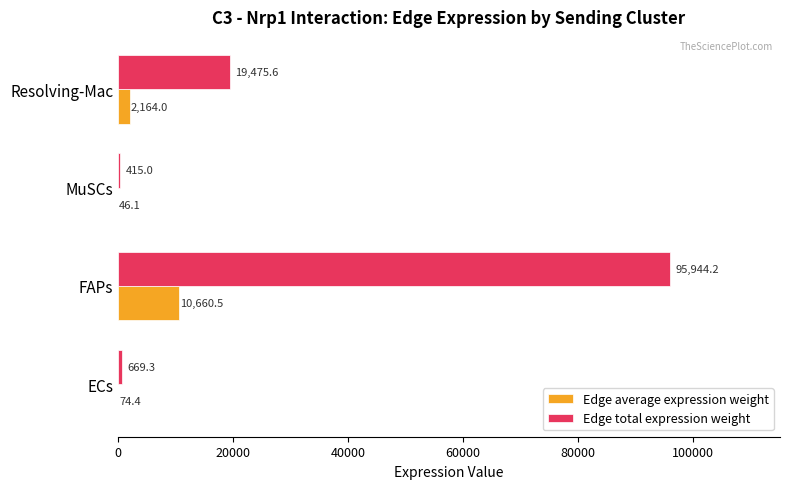

At which category is the sum across all series the highest?

FAPs